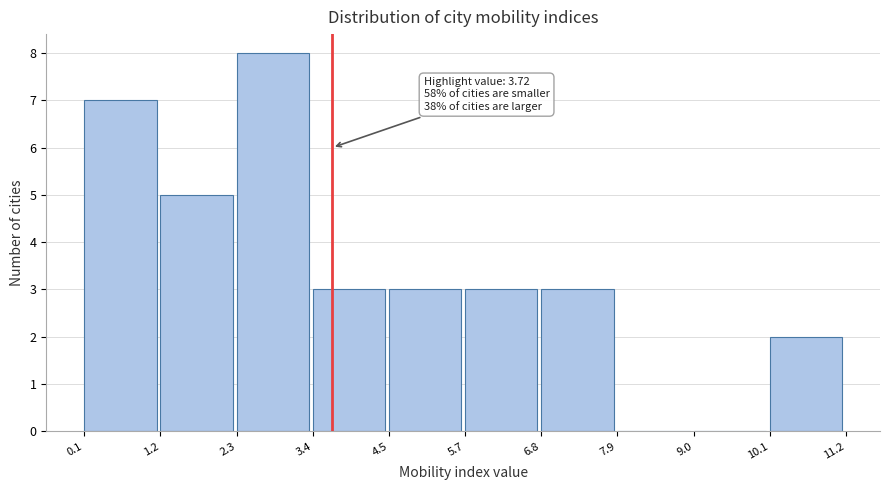

Which range on the x-axis has the tallest bar?

2.3 to 3.4